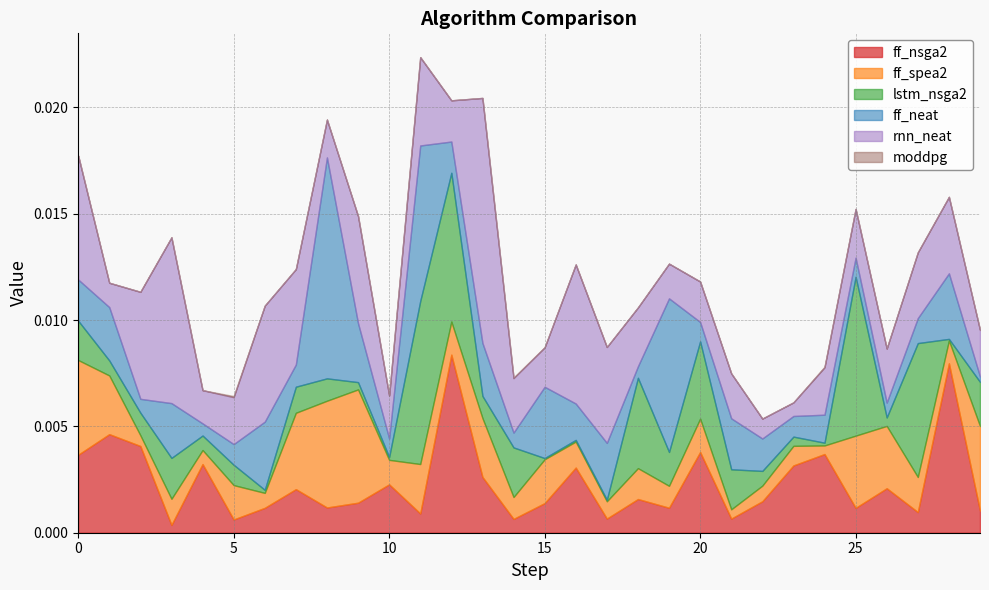

At which category does ff_nsga2 reach its first local peak?

1